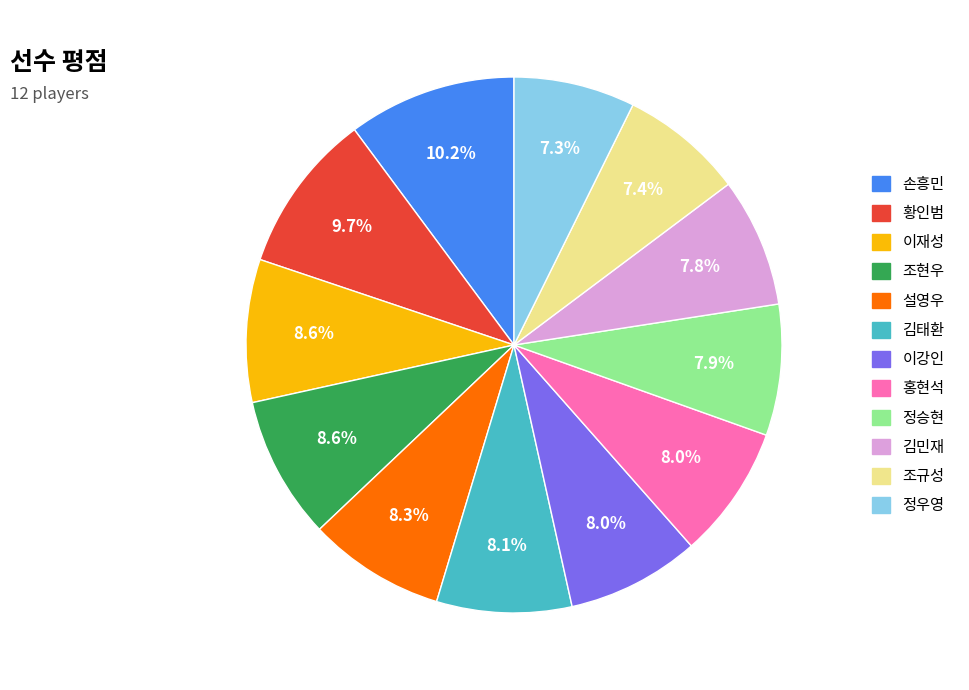

Is it true that 김태환 is 8% of the pie?

True